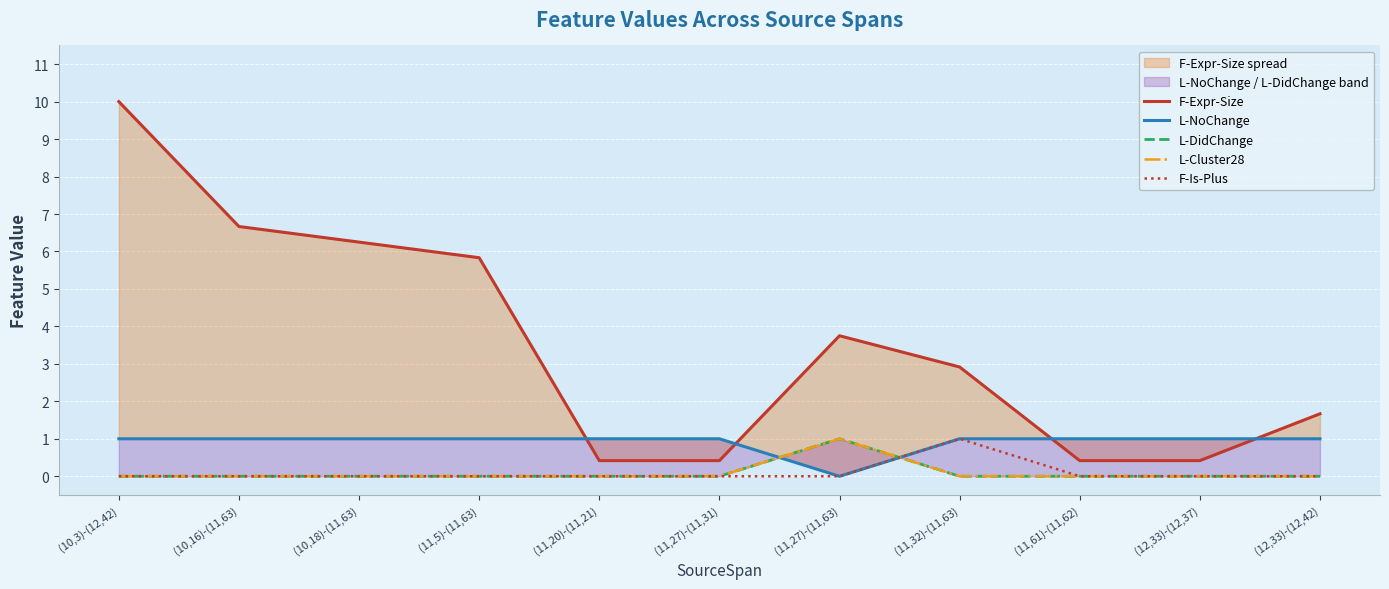

At (10,18)-(11,63), list the series in order from largest to smallest.

F-Expr-Size, L-NoChange, L-DidChange, L-Cluster28, F-Is-Plus